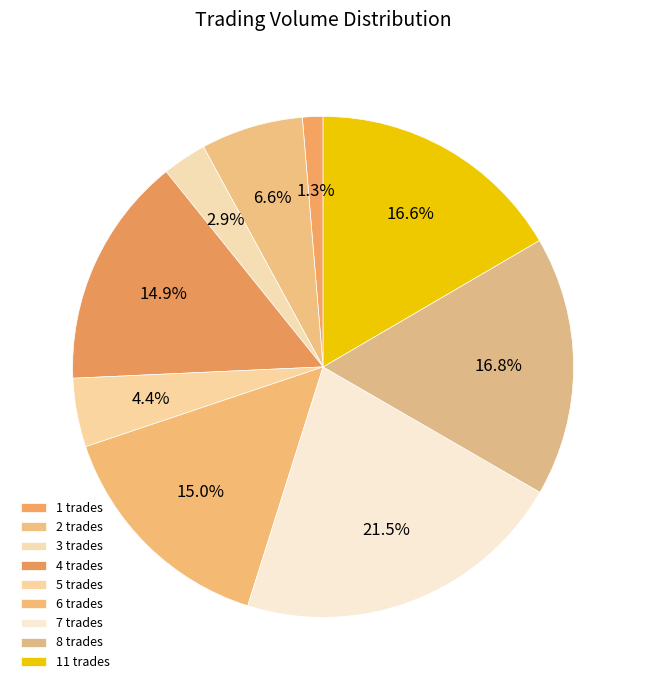

How many segments does this pie chart have?

9